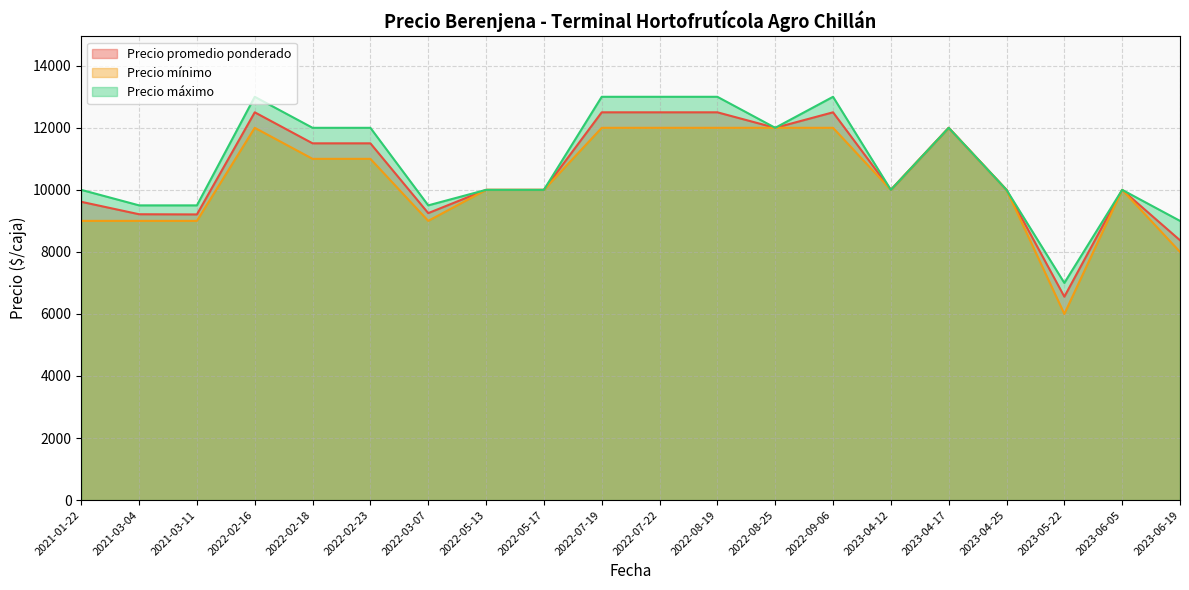

What is the sum of all Precio promedio ponderado values?

211718